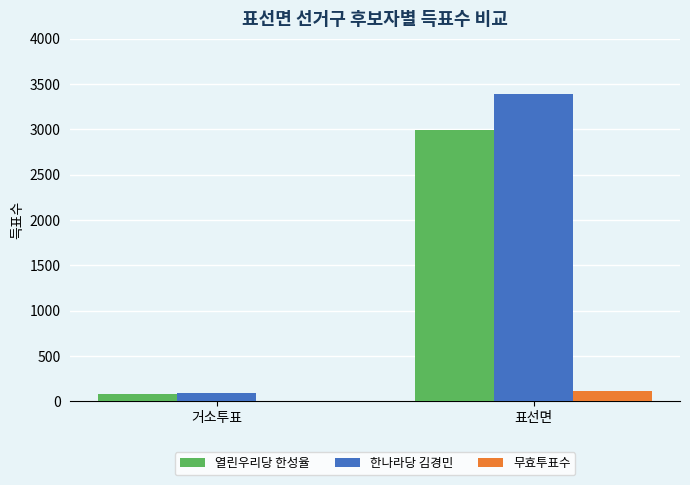

What is the sum of the 열린우리당 한성율 values at 거소투표 and 표선면?

3080